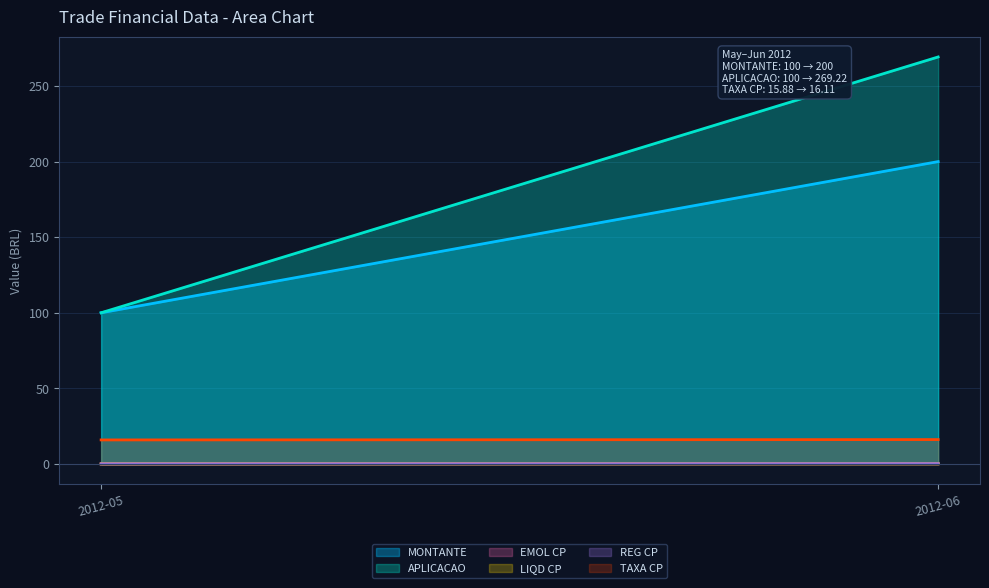

What is the sum of the REG CP values at 2012-06-01 and 2012-05-01?

0.2